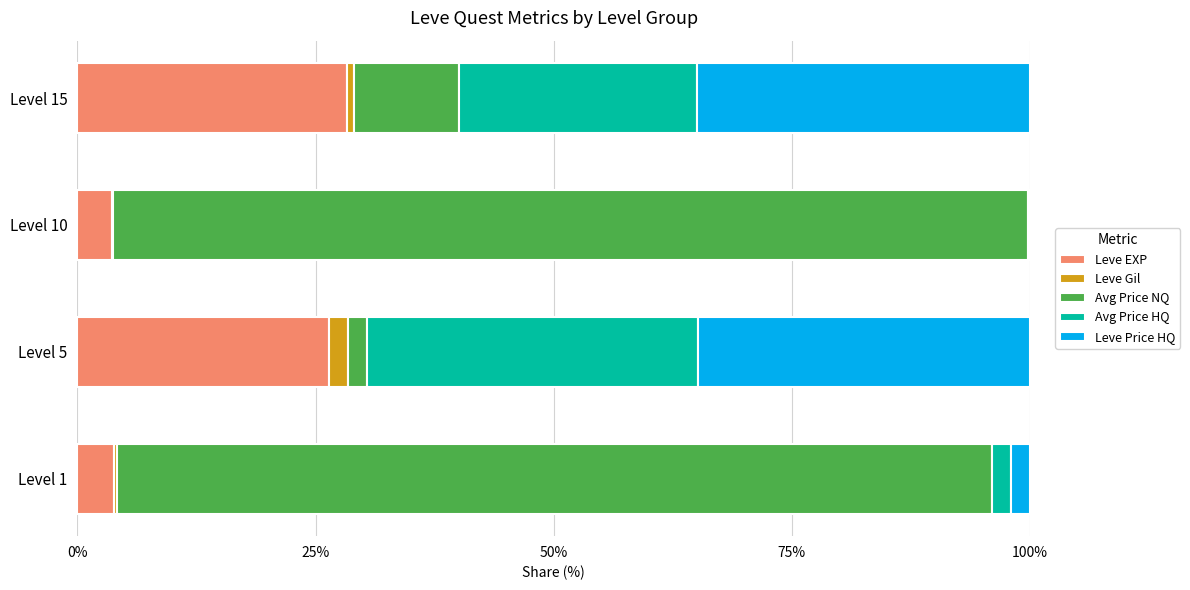

What is the highest value of the Leve EXP series?

28.3